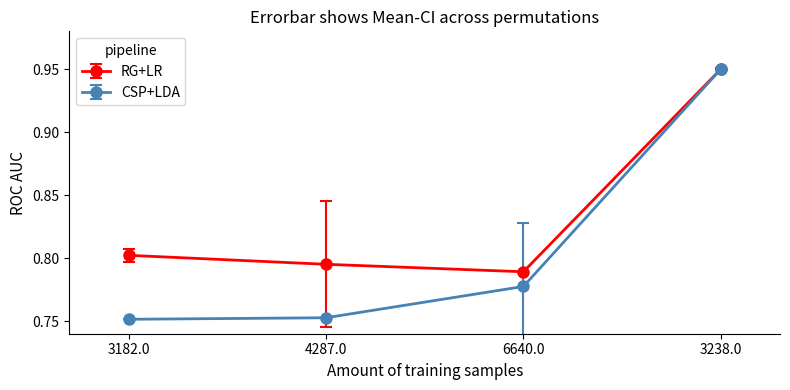

Is it true that RG+LR equals 0.6 at 3238.0?

False